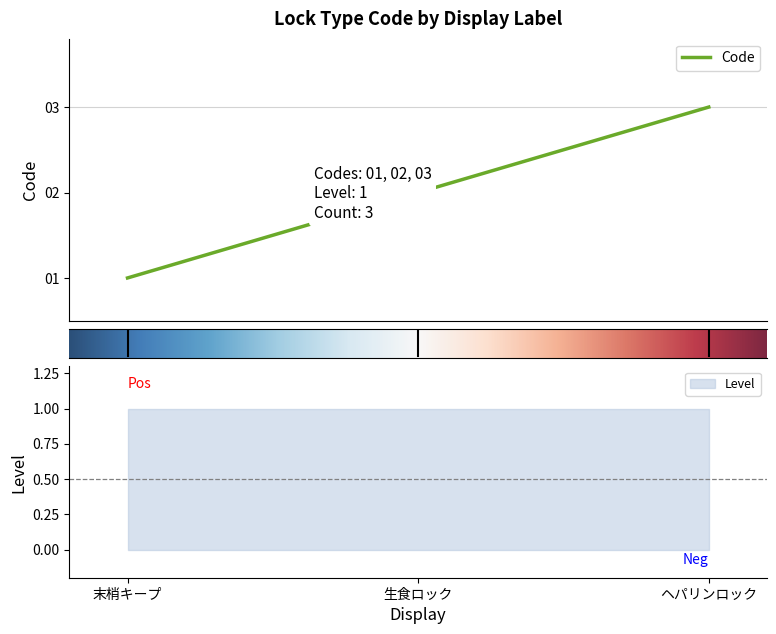

Count the values in the range 1 to 3.

3